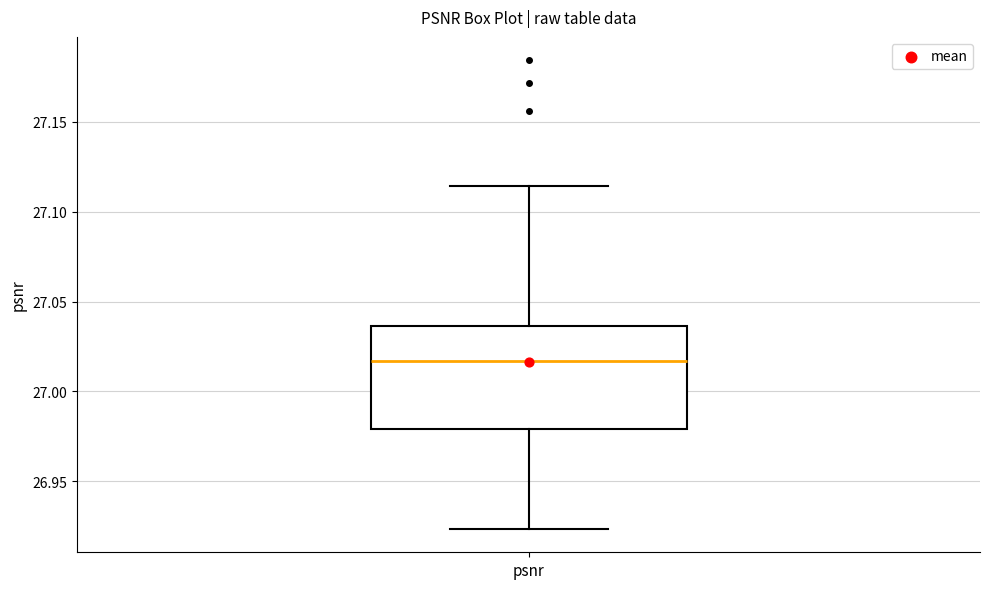

Where does the median line of the box for psnr sit on the y-axis? The values are not printed on the chart, so give them approximately, as read against the axis.

27.015